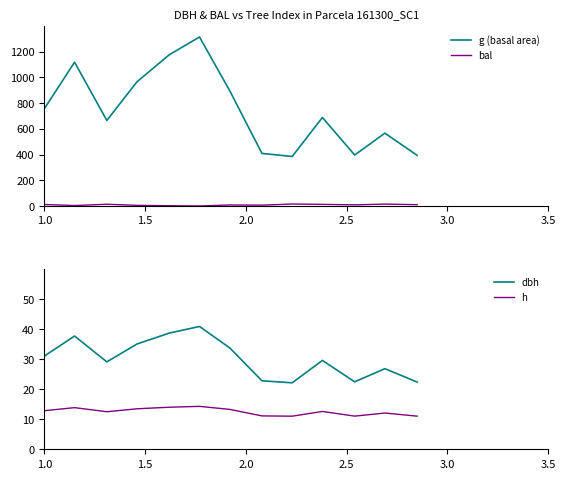

How many values in the bal series are below 9?

6